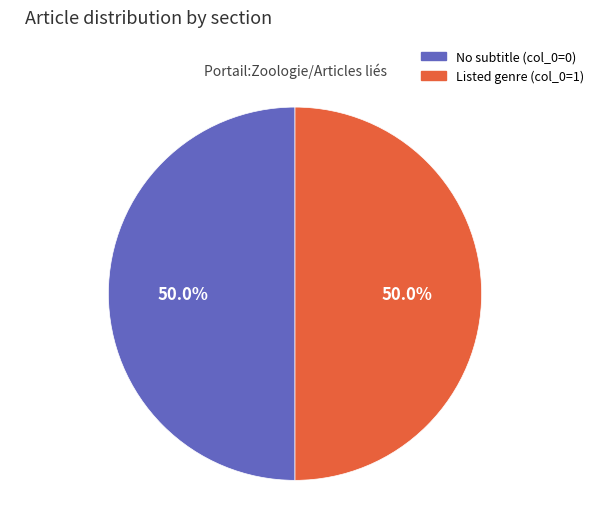

Combined, what portion of the pie is No subtitle (col_0=0) and Listed genre (col_0=1)?

100.0%